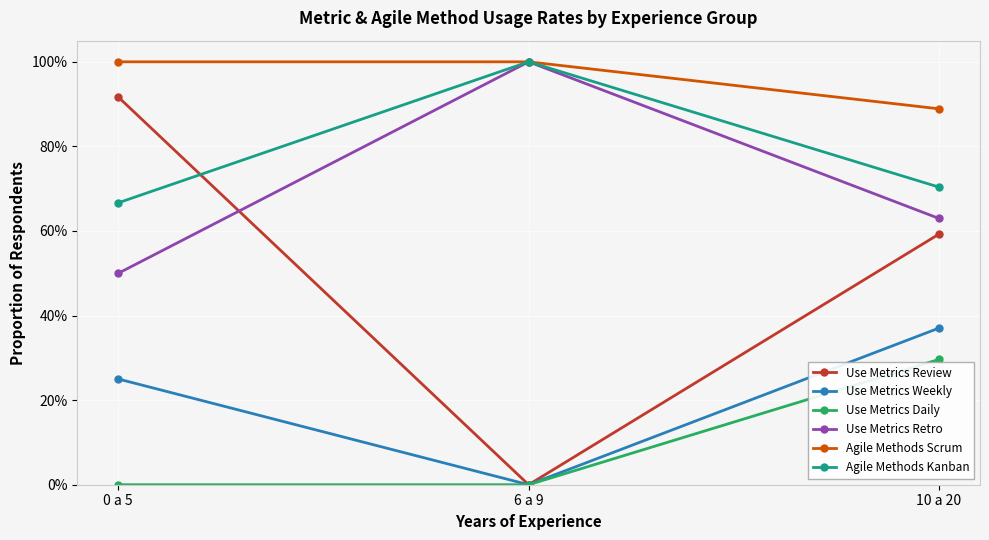

What is the maximum value shown in the chart?

1.0